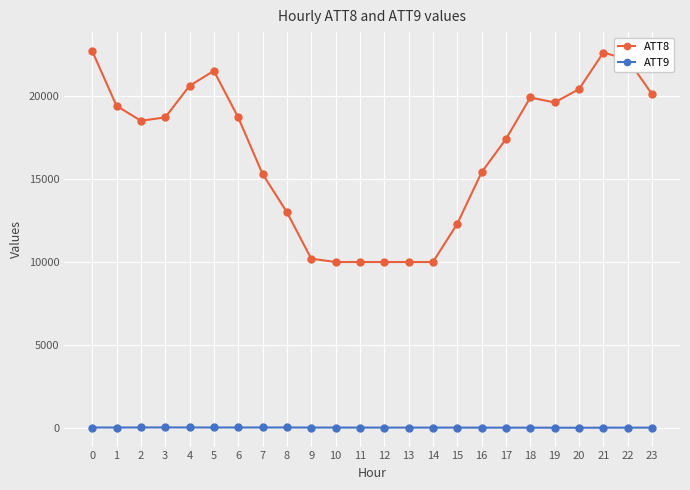

Is it true that ATT8 equals 36532.7 at 0?

False